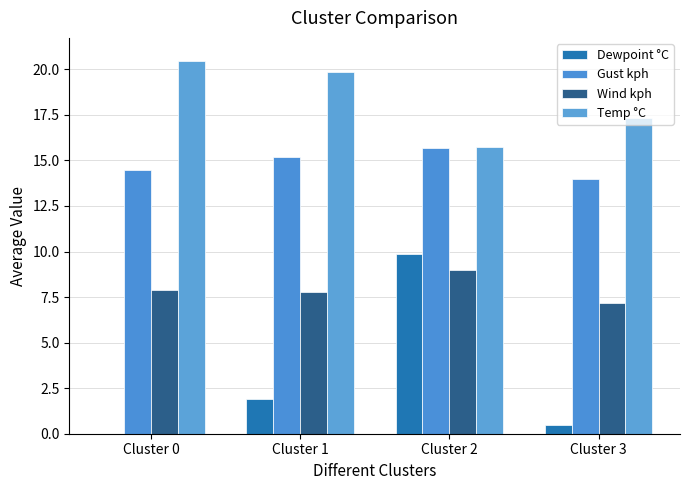

Between Cluster 0 and Cluster 3, which is larger?

Cluster 3